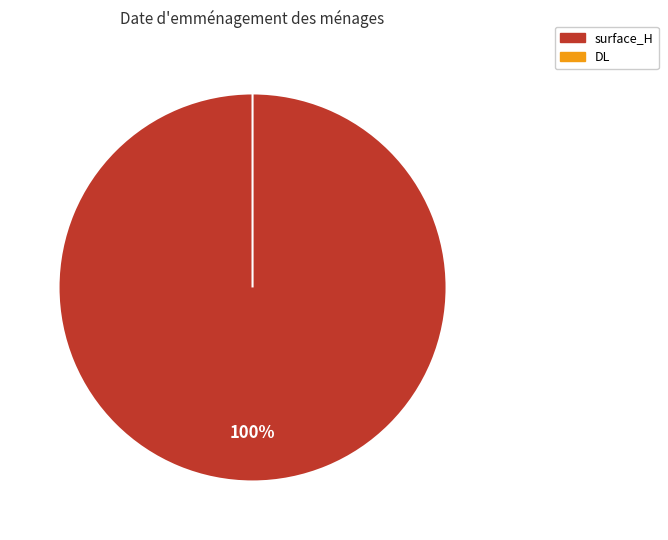

Rank the categories by value from lowest to highest.

DL, surface_H